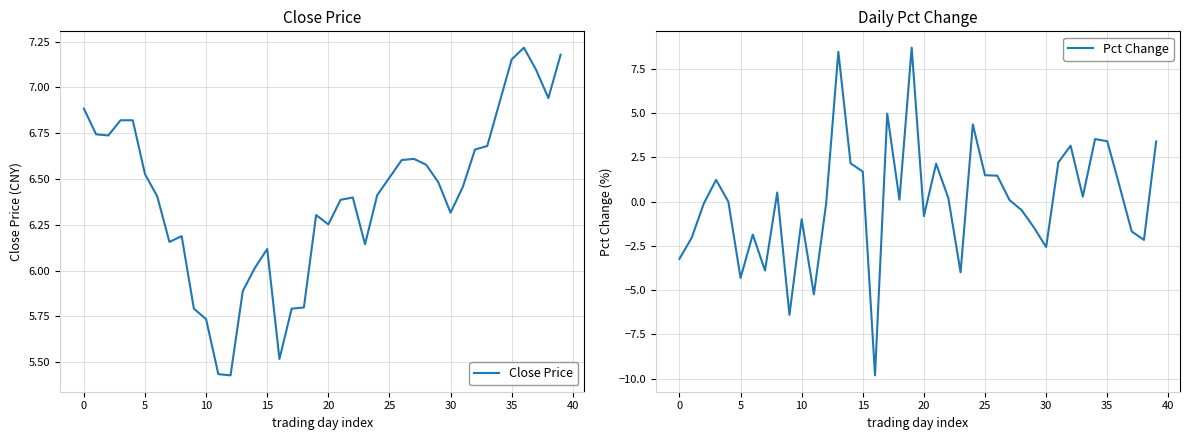

Is it true that Pct Change equals -4.3 at 5?

True